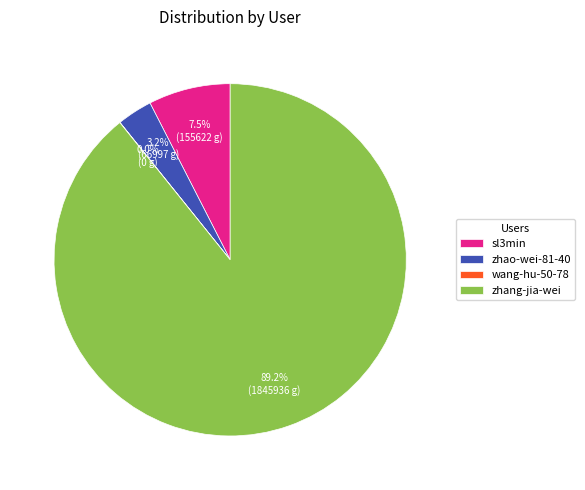

Is the sum of sl3min and zhang-jia-wei greater than half?

Yes